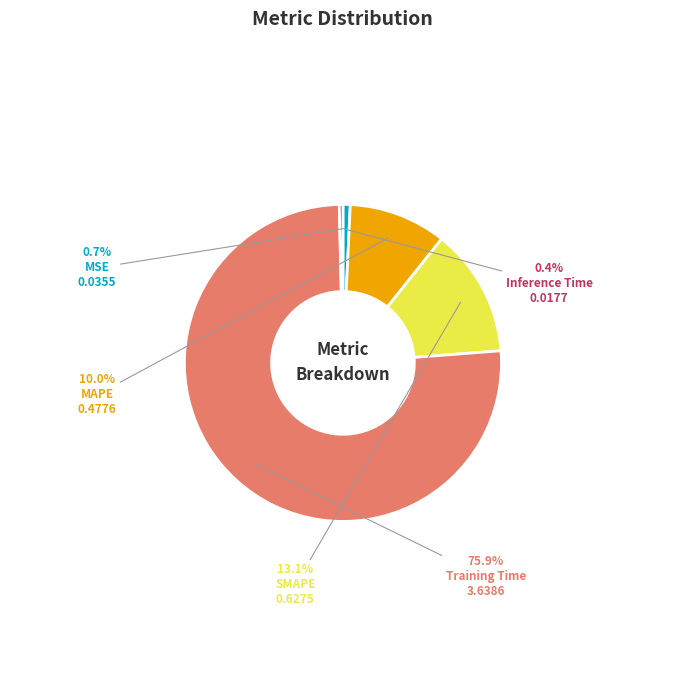

What percentage is NOT represented by SMAPE?

86.9%